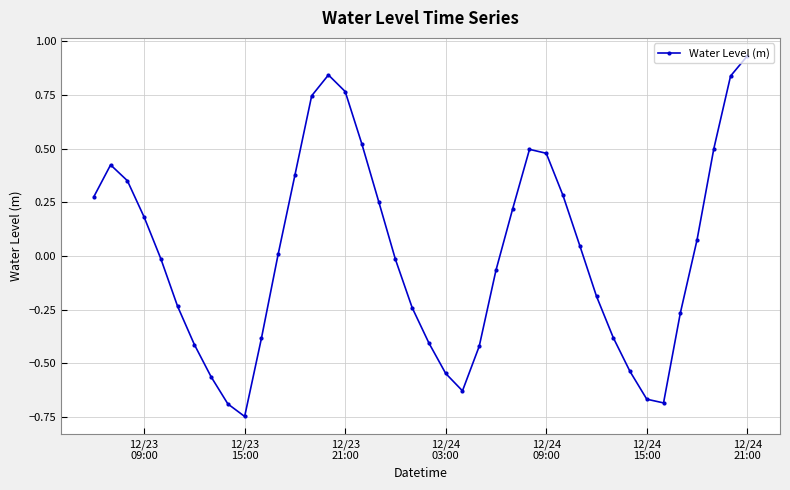

What is the difference between the maximum and minimum values?

1.7